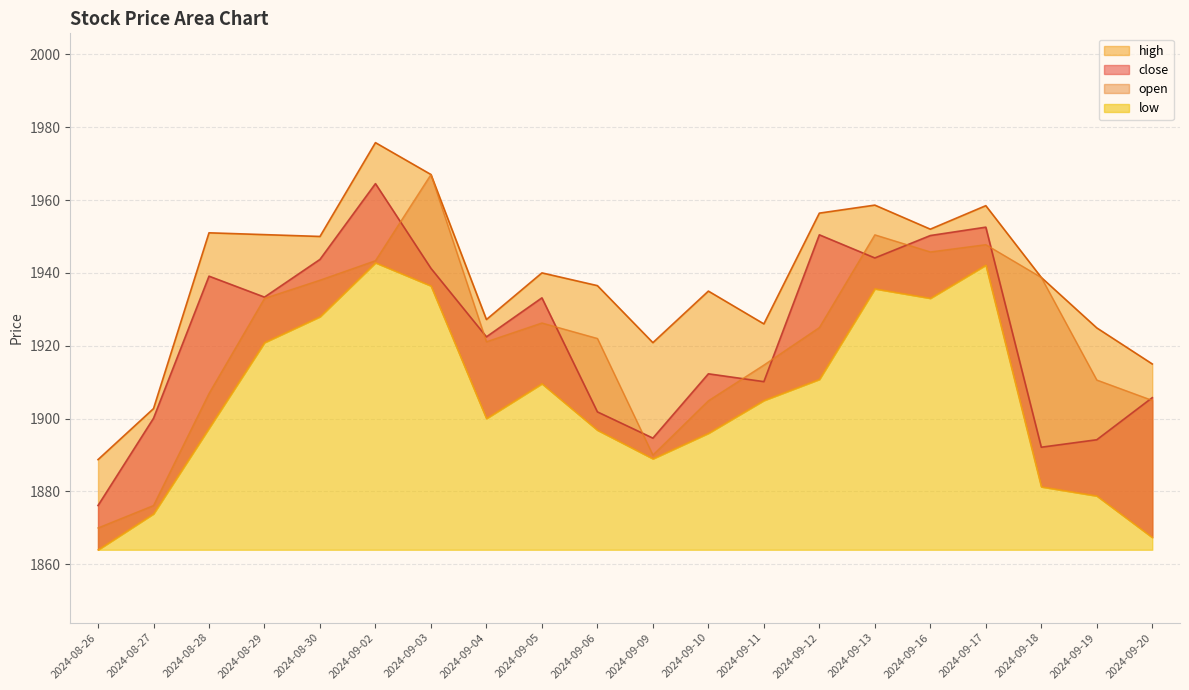

Reading left to right, list all the values displayed in this chart.

open: 2024-08-26=1870.0	2024-08-27=1876.2	2024-08-28=1906.9	2024-08-29=1933.0	2024-08-30=1938.0	2024-09-02=1943.3	2024-09-03=1967.0	2024-09-04=1921.1	2024-09-05=1926.2	2024-09-06=1922.0	2024-09-09=1890.0	2024-09-10=1904.9	2024-09-11=1914.7	2024-09-12=1925.0	2024-09-13=1950.5	2024-09-16=1945.8	2024-09-17=1947.8	2024-09-18=1938.8	2024-09-19=1910.6	2024-09-20=1905.0
high: 2024-08-26=1888.8	2024-08-27=1902.8	2024-08-28=1951.0	2024-08-29=1950.5	2024-08-30=1950.0	2024-09-02=1975.8	2024-09-03=1967.0	2024-09-04=1927.2	2024-09-05=1940.0	2024-09-06=1936.5	2024-09-09=1920.8	2024-09-10=1935.0	2024-09-11=1926.0	2024-09-12=1956.4	2024-09-13=1958.6	2024-09-16=1952.0	2024-09-17=1958.5	2024-09-18=1938.8	2024-09-19=1924.9	2024-09-20=1915.0
low: 2024-08-26=1864.0	2024-08-27=1873.9	2024-08-28=1897.4	2024-08-29=1920.9	2024-08-30=1928.0	2024-09-02=1942.8	2024-09-03=1936.5	2024-09-04=1900.0	2024-09-05=1909.6	2024-09-06=1896.8	2024-09-09=1889.0	2024-09-10=1896.0	2024-09-11=1905.0	2024-09-12=1910.8	2024-09-13=1935.7	2024-09-16=1933.0	2024-09-17=1942.2	2024-09-18=1881.3	2024-09-19=1878.8	2024-09-20=1867.4
close: 2024-08-26=1876.2	2024-08-27=1900.1	2024-08-28=1939.1	2024-08-29=1933.3	2024-08-30=1943.7	2024-09-02=1964.5	2024-09-03=1941.2	2024-09-04=1922.5	2024-09-05=1933.2	2024-09-06=1901.8	2024-09-09=1894.7	2024-09-10=1912.3	2024-09-11=1910.2	2024-09-12=1950.5	2024-09-13=1944.1	2024-09-16=1950.2	2024-09-17=1952.5	2024-09-18=1892.2	2024-09-19=1894.2	2024-09-20=1905.8